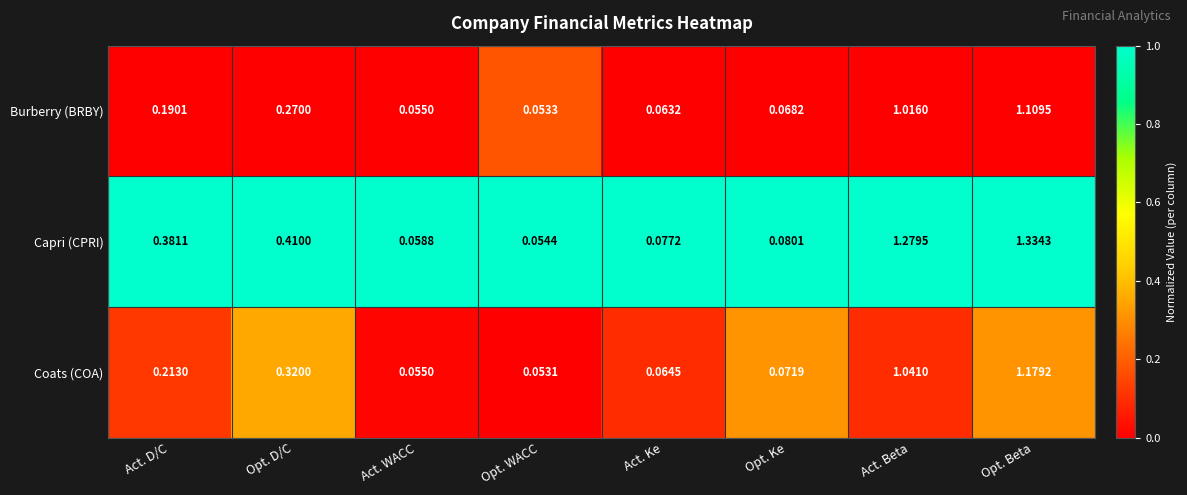

Which series has the largest total across all categories?

Capri (CPRI)